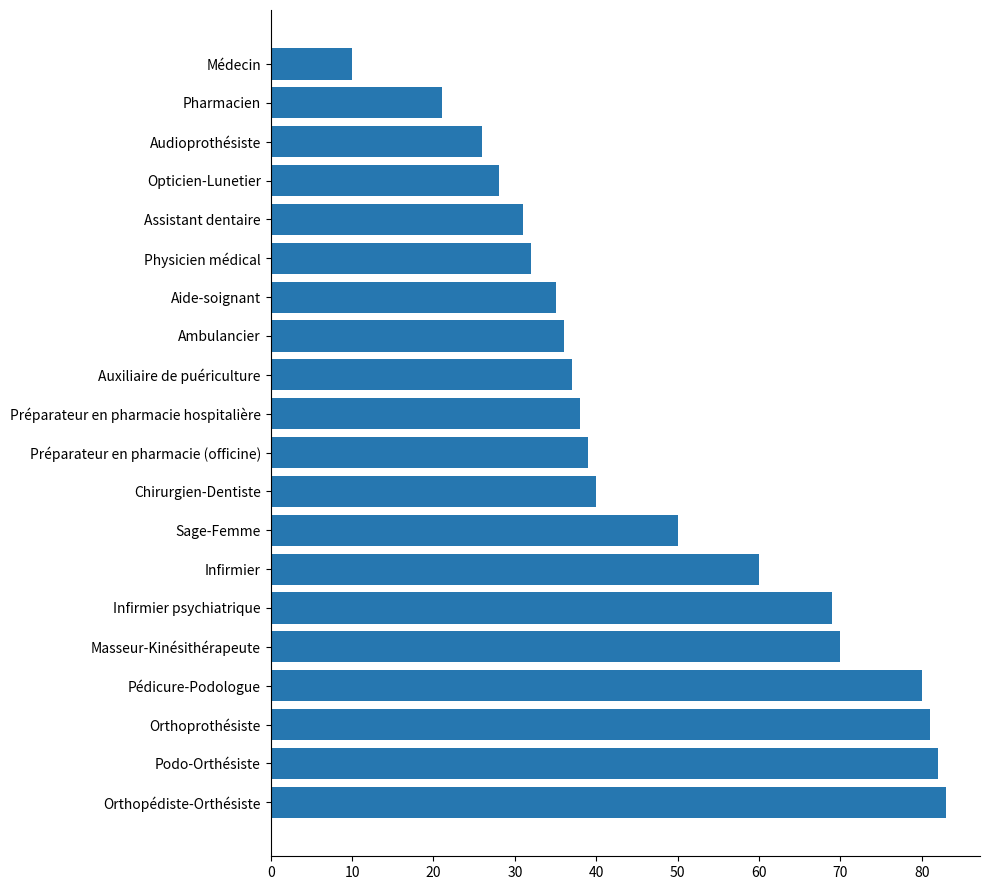

Does the chart contain stacked bars?

No